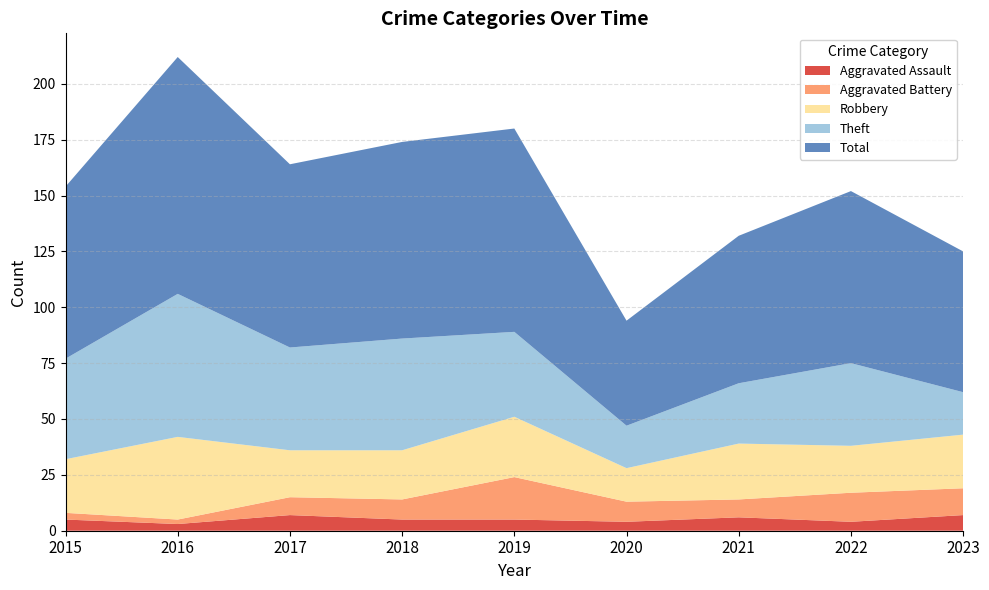

Reading left to right, extract all data points from this chart.

Aggravated Assault: 2015=5	2016=3	2017=7	2018=5	2019=5	2020=4	2021=6	2022=4	2023=7
Aggravated Battery: 2015=3	2016=2	2017=8	2018=9	2019=19	2020=9	2021=8	2022=13	2023=12
Robbery: 2015=24	2016=37	2017=21	2018=22	2019=27	2020=15	2021=25	2022=21	2023=24
Theft: 2015=45	2016=64	2017=46	2018=50	2019=38	2020=19	2021=27	2022=37	2023=19
Total: 2015=77	2016=106	2017=82	2018=88	2019=91	2020=47	2021=66	2022=77	2023=63